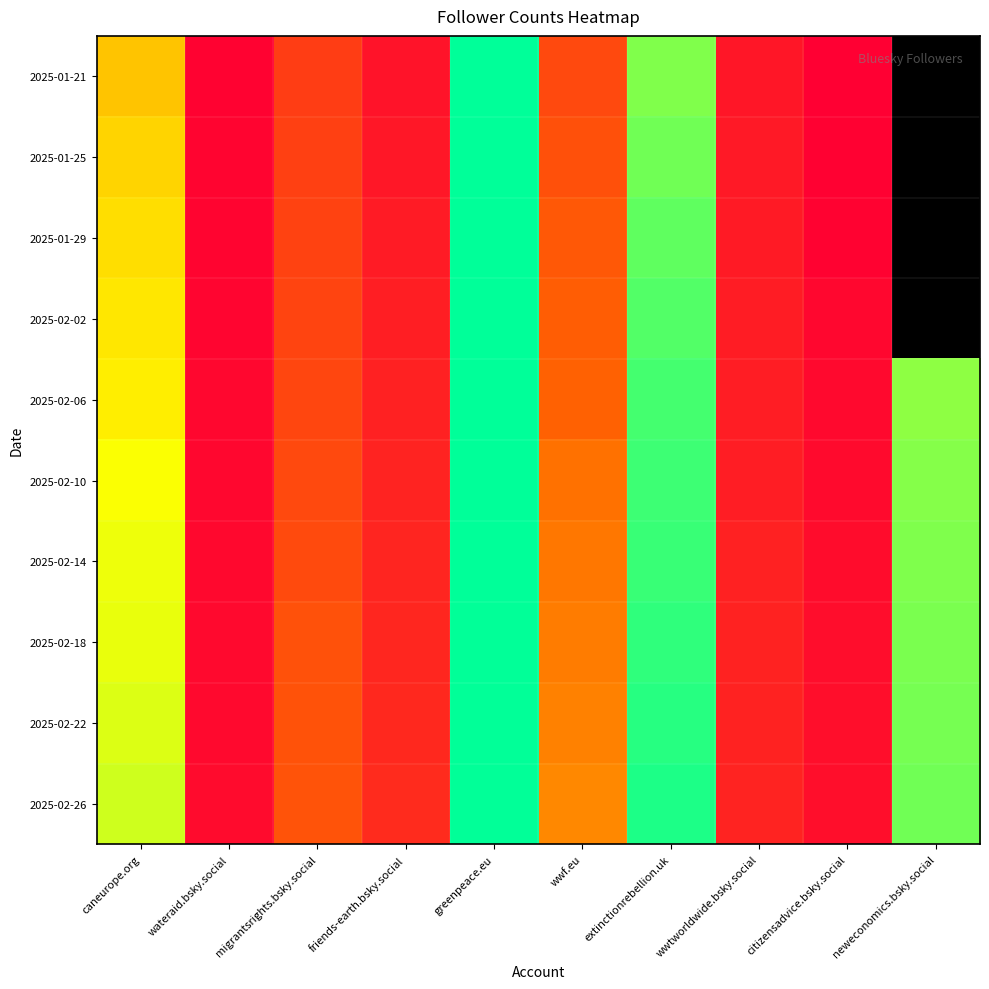

Which category has the lowest value in the 2025-02-18 series?

wateraid.bsky.social